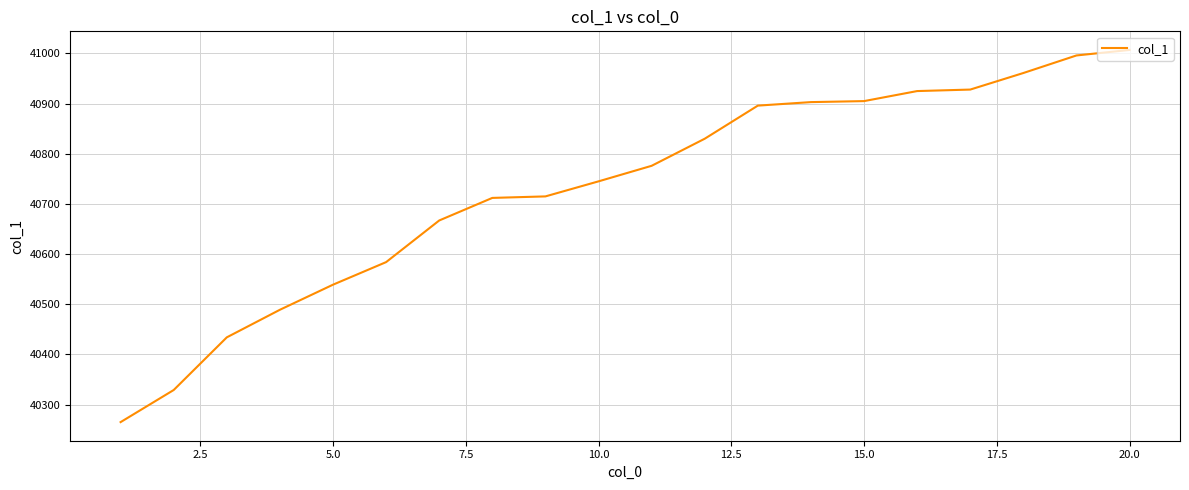

What is the maximum value shown in the chart?

41007